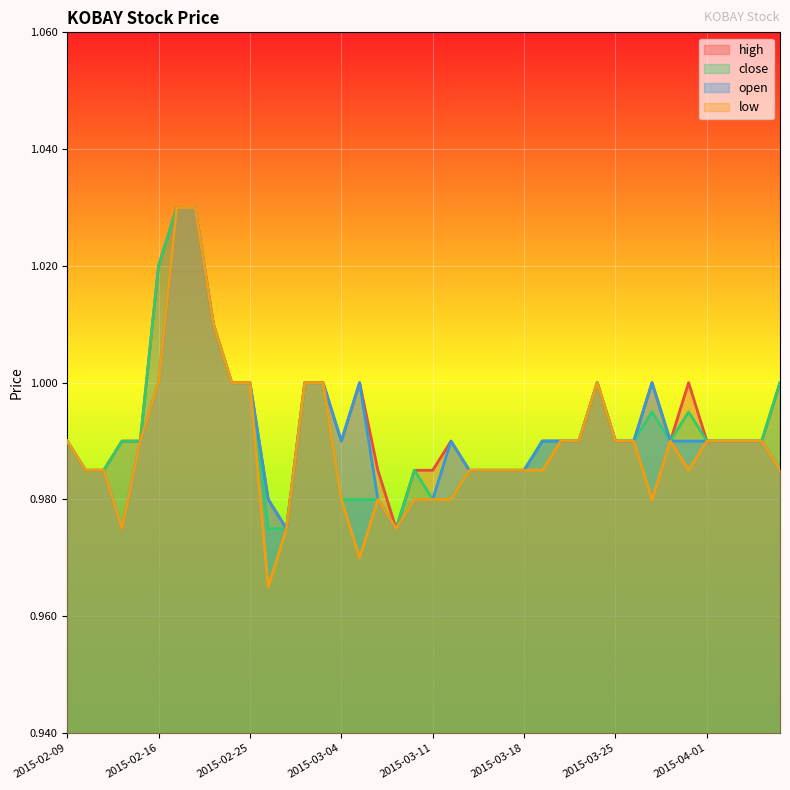

Reading right to left, list all the values displayed in this chart.

high: 2015-04-07=1.0	2015-04-06=1.0	2015-04-03=1.0	2015-04-02=1.0	2015-04-01=1.0	2015-03-31=1.0	2015-03-30=1.0	2015-03-27=1.0	2015-03-26=1.0	2015-03-25=1.0	2015-03-24=1.0	2015-03-23=1.0	2015-03-20=1.0	2015-03-19=1.0	2015-03-18=1.0	2015-03-17=1.0	2015-03-16=1.0	2015-03-13=1.0	2015-03-12=1.0	2015-03-11=1.0	2015-03-10=1.0	2015-03-09=1.0	2015-03-06=1.0	2015-03-05=1.0	2015-03-04=1.0	2015-03-03=1.0	2015-03-02=1.0	2015-02-27=1.0	2015-02-26=1.0	2015-02-25=1.0	2015-02-24=1.0	2015-02-23=1.0	2015-02-18=1.0	2015-02-17=1.0	2015-02-16=1.0	2015-02-13=1.0	2015-02-12=1.0	2015-02-11=1.0	2015-02-10=1.0	2015-02-09=1.0
close: 2015-04-07=1.0	2015-04-06=1.0	2015-04-03=1.0	2015-04-02=1.0	2015-04-01=1.0	2015-03-31=1.0	2015-03-30=1.0	2015-03-27=1.0	2015-03-26=1.0	2015-03-25=1.0	2015-03-24=1.0	2015-03-23=1.0	2015-03-20=1.0	2015-03-19=1.0	2015-03-18=1.0	2015-03-17=1.0	2015-03-16=1.0	2015-03-13=1.0	2015-03-12=1.0	2015-03-11=1.0	2015-03-10=1.0	2015-03-09=1.0	2015-03-06=1.0	2015-03-05=1.0	2015-03-04=1.0	2015-03-03=1.0	2015-03-02=1.0	2015-02-27=1.0	2015-02-26=1.0	2015-02-25=1.0	2015-02-24=1.0	2015-02-23=1.0	2015-02-18=1.0	2015-02-17=1.0	2015-02-16=1.0	2015-02-13=1.0	2015-02-12=1.0	2015-02-11=1.0	2015-02-10=1.0	2015-02-09=1.0
open: 2015-04-07=1.0	2015-04-06=1.0	2015-04-03=1.0	2015-04-02=1.0	2015-04-01=1.0	2015-03-31=1.0	2015-03-30=1.0	2015-03-27=1.0	2015-03-26=1.0	2015-03-25=1.0	2015-03-24=1.0	2015-03-23=1.0	2015-03-20=1.0	2015-03-19=1.0	2015-03-18=1.0	2015-03-17=1.0	2015-03-16=1.0	2015-03-13=1.0	2015-03-12=1.0	2015-03-11=1.0	2015-03-10=1.0	2015-03-09=1.0	2015-03-06=1.0	2015-03-05=1.0	2015-03-04=1.0	2015-03-03=1.0	2015-03-02=1.0	2015-02-27=1.0	2015-02-26=1.0	2015-02-25=1.0	2015-02-24=1.0	2015-02-23=1.0	2015-02-18=1.0	2015-02-17=1.0	2015-02-16=1.0	2015-02-13=1.0	2015-02-12=1.0	2015-02-11=1.0	2015-02-10=1.0	2015-02-09=1.0
low: 2015-04-07=1.0	2015-04-06=1.0	2015-04-03=1.0	2015-04-02=1.0	2015-04-01=1.0	2015-03-31=1.0	2015-03-30=1.0	2015-03-27=1.0	2015-03-26=1.0	2015-03-25=1.0	2015-03-24=1.0	2015-03-23=1.0	2015-03-20=1.0	2015-03-19=1.0	2015-03-18=1.0	2015-03-17=1.0	2015-03-16=1.0	2015-03-13=1.0	2015-03-12=1.0	2015-03-11=1.0	2015-03-10=1.0	2015-03-09=1.0	2015-03-06=1.0	2015-03-05=1.0	2015-03-04=1.0	2015-03-03=1.0	2015-03-02=1.0	2015-02-27=1.0	2015-02-26=1.0	2015-02-25=1.0	2015-02-24=1.0	2015-02-23=1.0	2015-02-18=1.0	2015-02-17=1.0	2015-02-16=1.0	2015-02-13=1.0	2015-02-12=1.0	2015-02-11=1.0	2015-02-10=1.0	2015-02-09=1.0